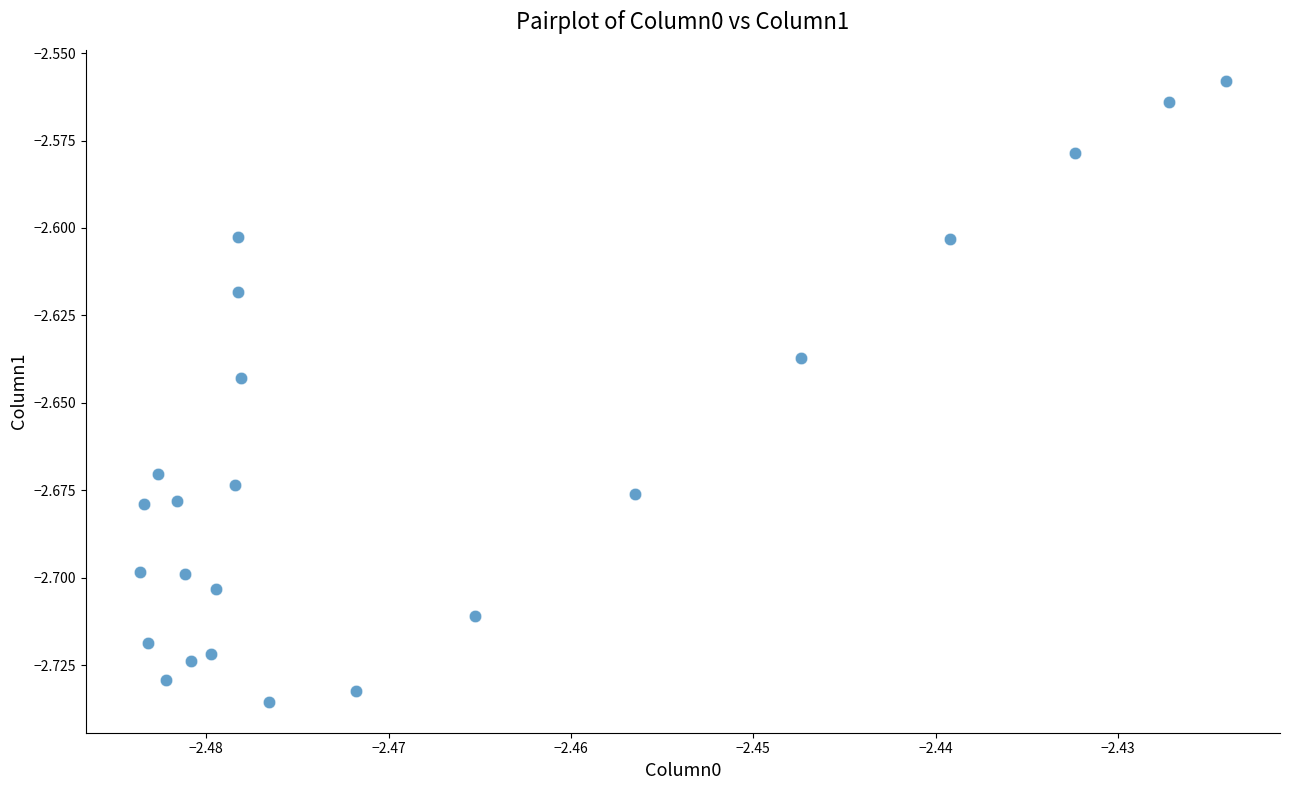

How many points are shown in the scatter plot?

23